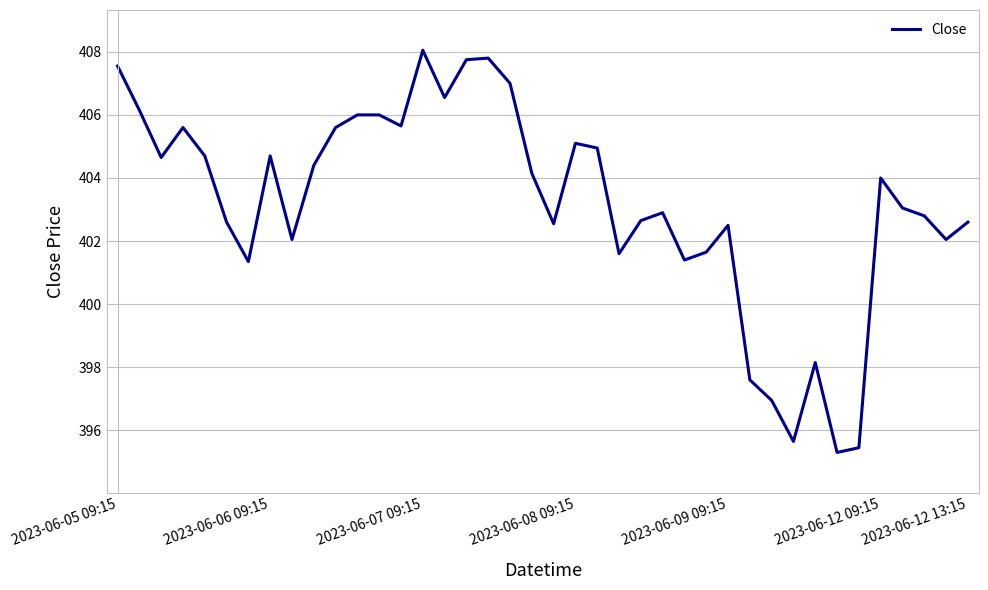

What is the greatest value displayed?

408.0